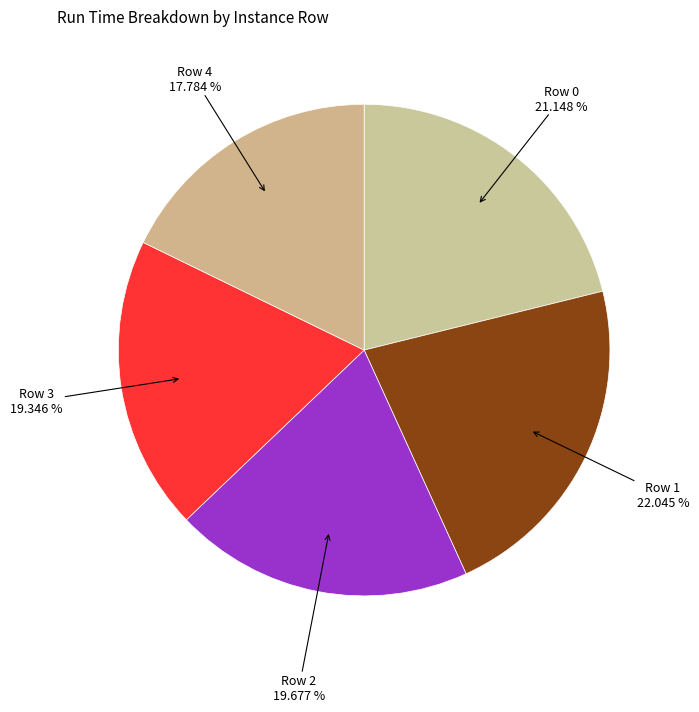

To the nearest percent, what is the average slice percentage?

20%